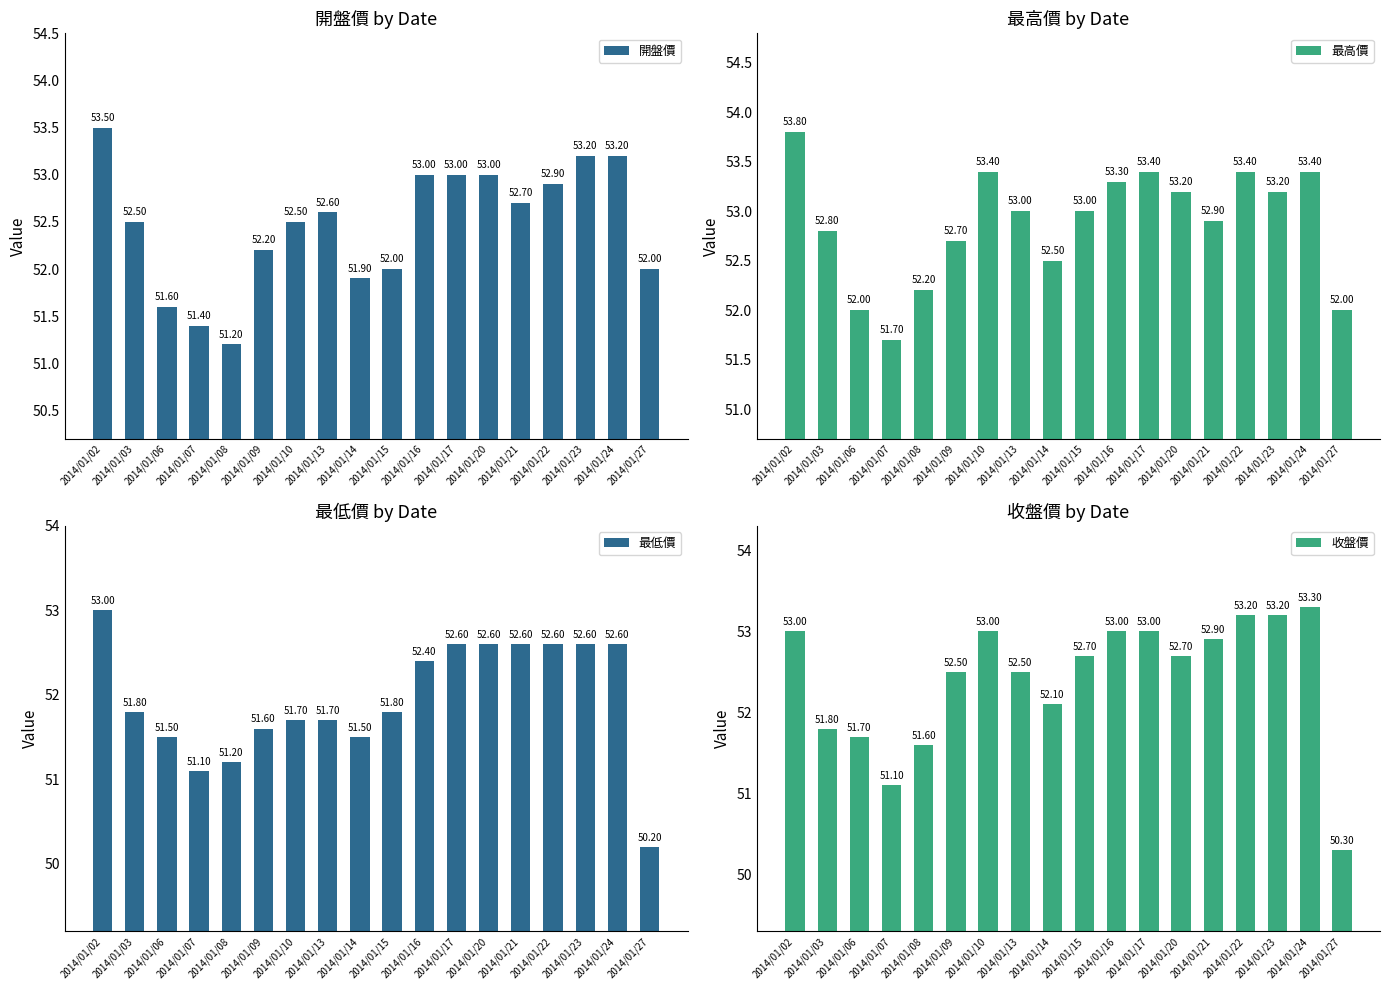

At which category is the sum across all series the highest?

2014/01/02